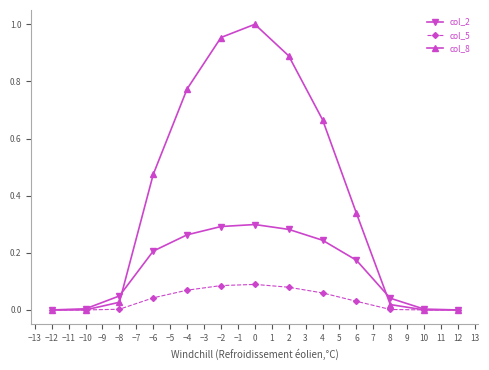

What is the label of the 5th point from the left?

−4